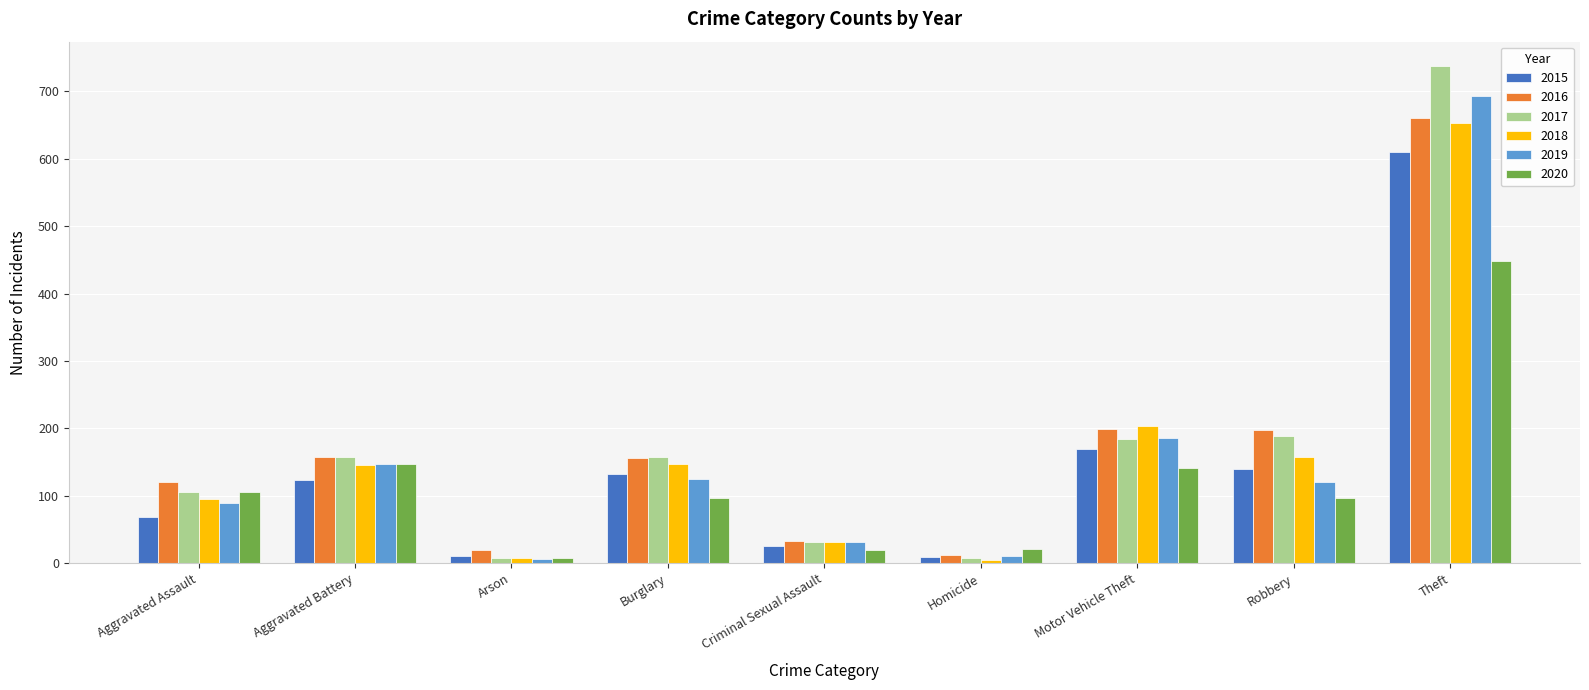

Does the chart contain any negative values?

No